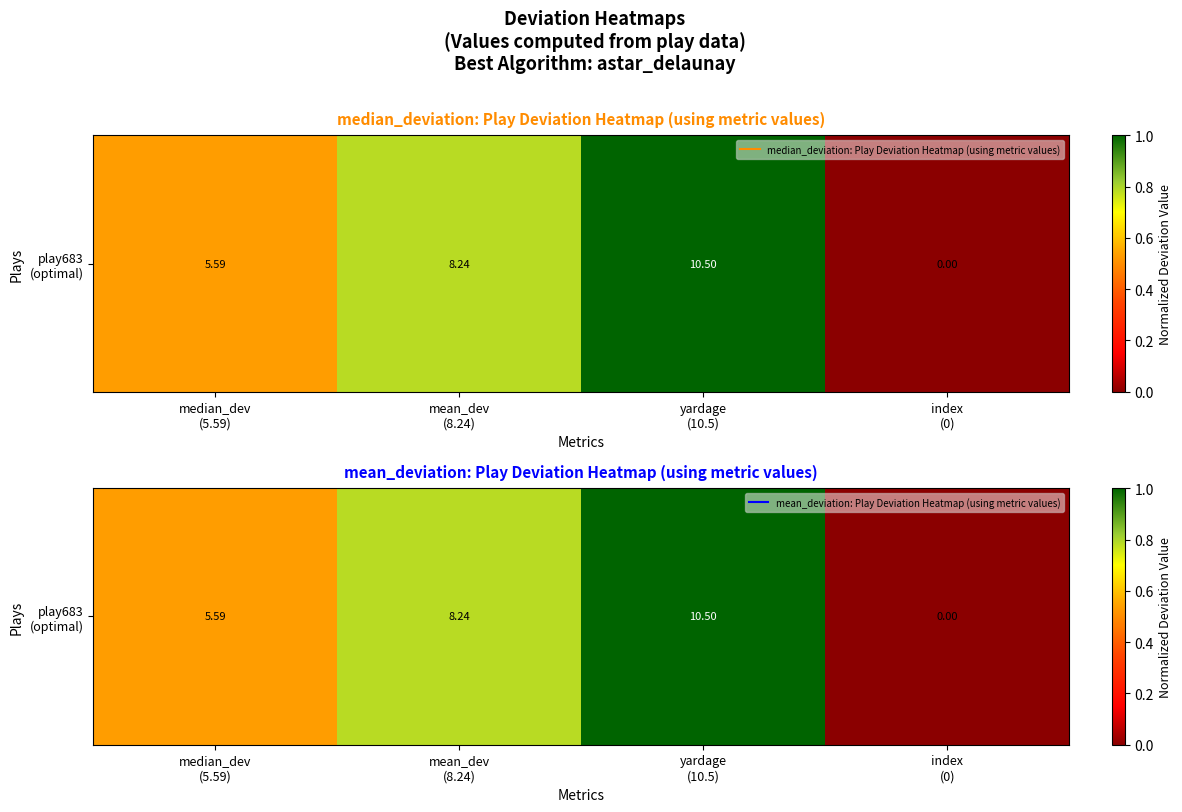

Rank the categories by value from highest to lowest.

yardage
(10.5), mean_dev
(8.24), median_dev
(5.59), index
(0)